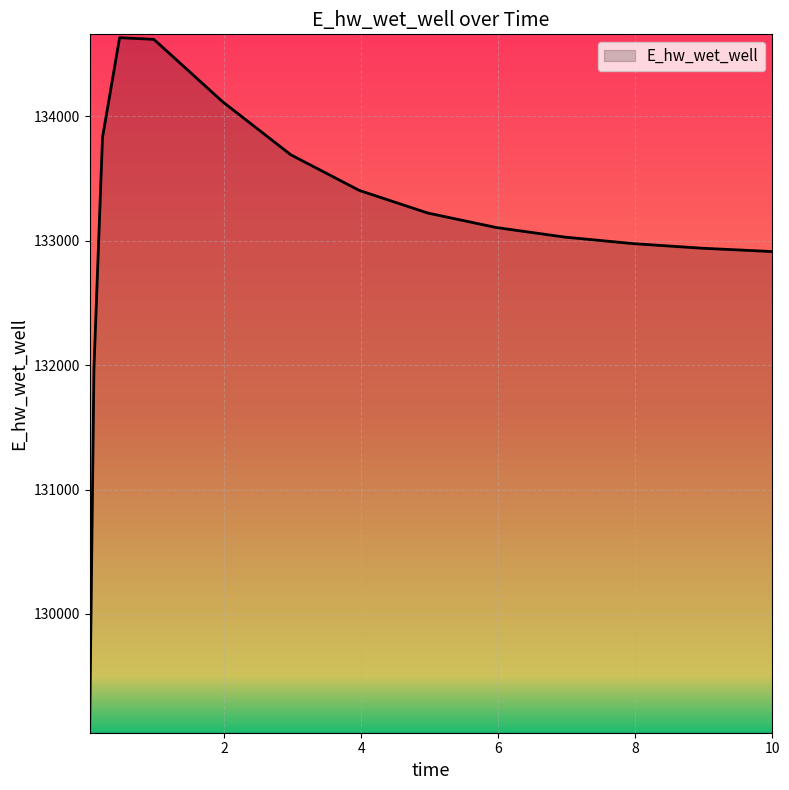

What is the greatest value displayed?

134630.9